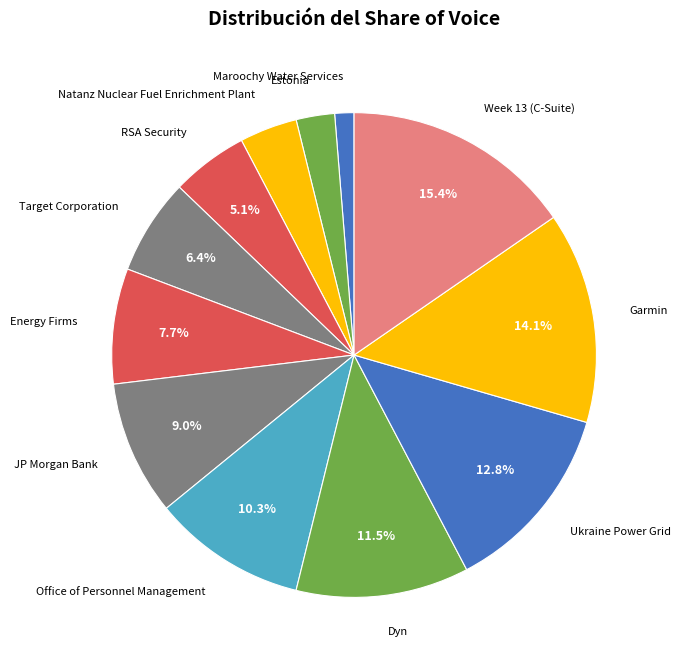

Count the number of slices in the pie.

12